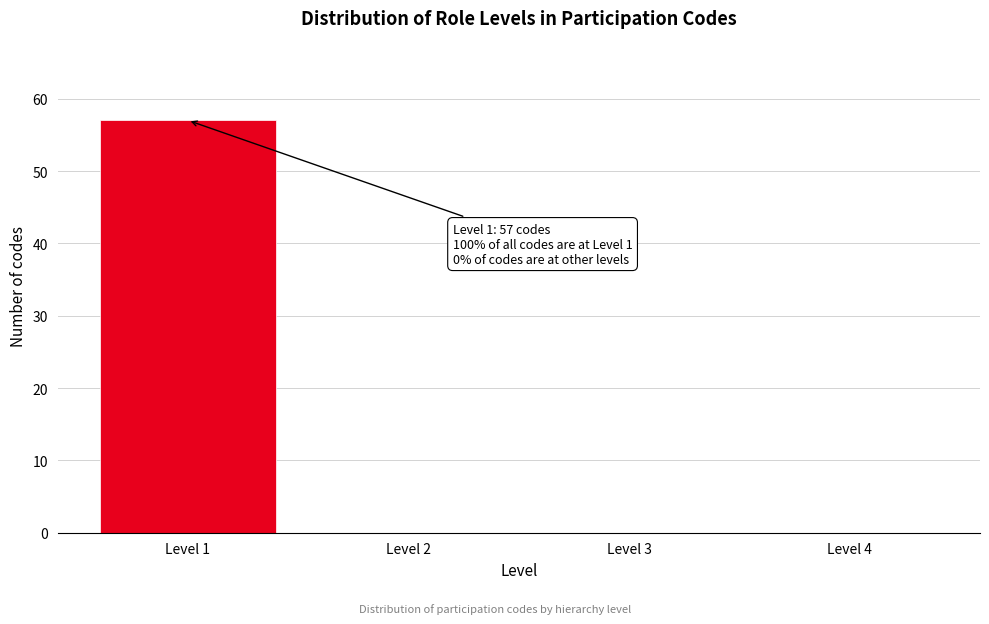

Reading right to left, what are all the values shown in this chart?

Level 4=0	Level 3=0	Level 2=0	Level 1=57